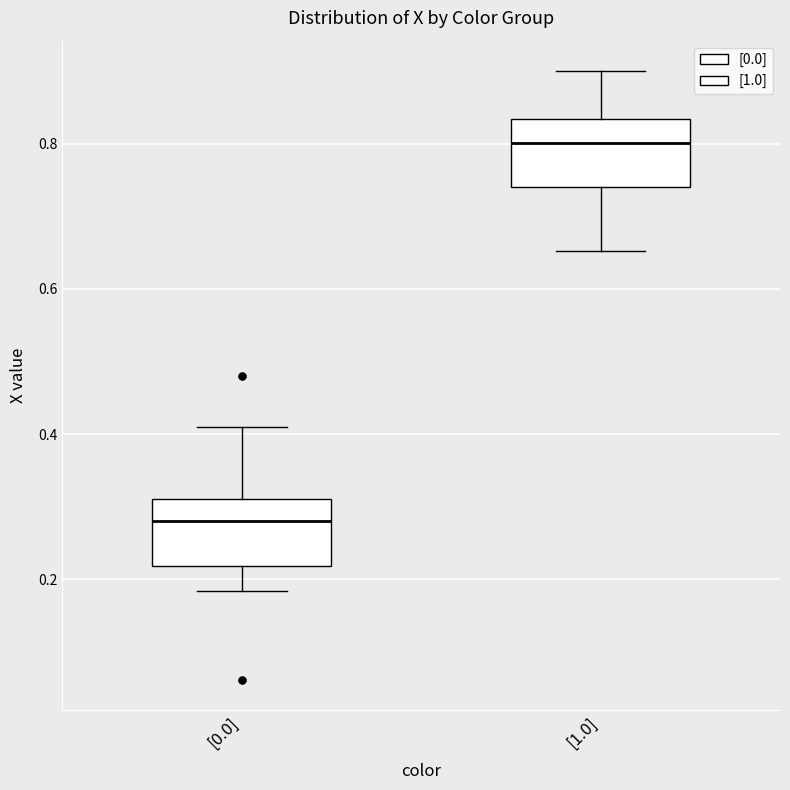

Reading left to right, read every box against the y-axis: the position of its median line, the range the box covers, and the ends of its whiskers. The values are not printed on the chart, so give them approximately, as read against the axis.

[0.0]: median 0.28, box 0.22 to 0.32, whiskers 0.18 to 0.40
[1.0]: median 0.80, box 0.74 to 0.84, whiskers 0.66 to 0.90